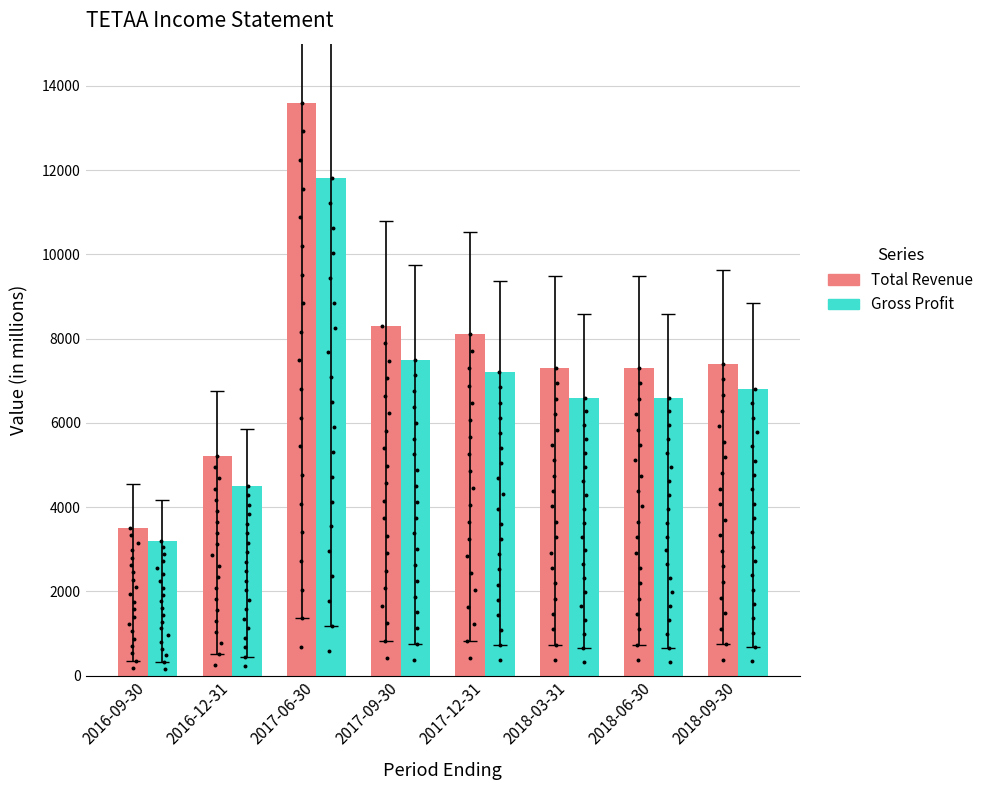

Which series has the largest total across all categories?

Total Revenue